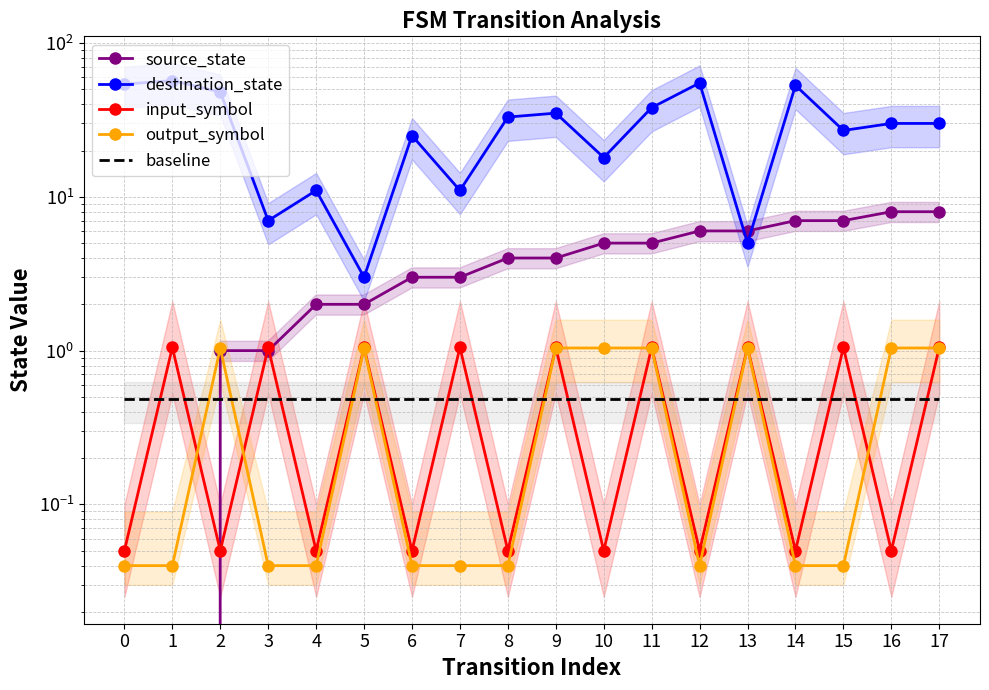

The output_symbol series shows 1.6 at 11. True or false?

False